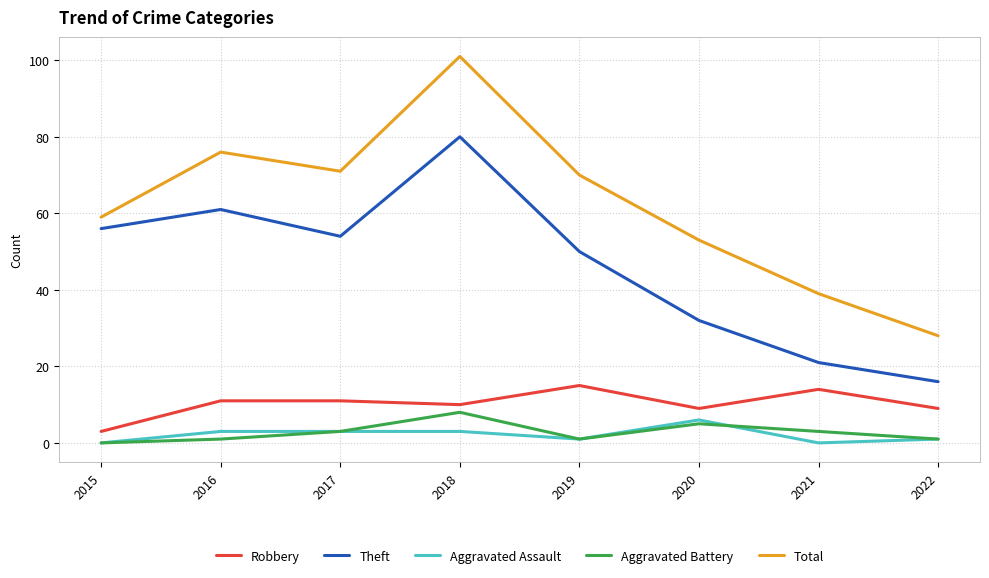

Reading right to left, list all the values displayed in this chart.

Robbery: 2022=9	2021=14	2020=9	2019=15	2018=10	2017=11	2016=11	2015=3
Theft: 2022=16	2021=21	2020=32	2019=50	2018=80	2017=54	2016=61	2015=56
Aggravated Assault: 2022=1	2021=0	2020=6	2019=1	2018=3	2017=3	2016=3	2015=0
Aggravated Battery: 2022=1	2021=3	2020=5	2019=1	2018=8	2017=3	2016=1	2015=0
Total: 2022=28	2021=39	2020=53	2019=70	2018=101	2017=71	2016=76	2015=59